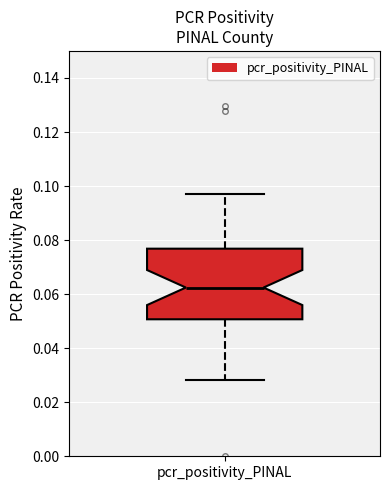

Read this box plot against the y-axis: the position of the median line, the range covered by the box, and the ends of both whiskers. The values are not printed on the chart, so give them approximately, as read against the axis.

median 0.062, box 0.050 to 0.076, whiskers 0.028 to 0.096